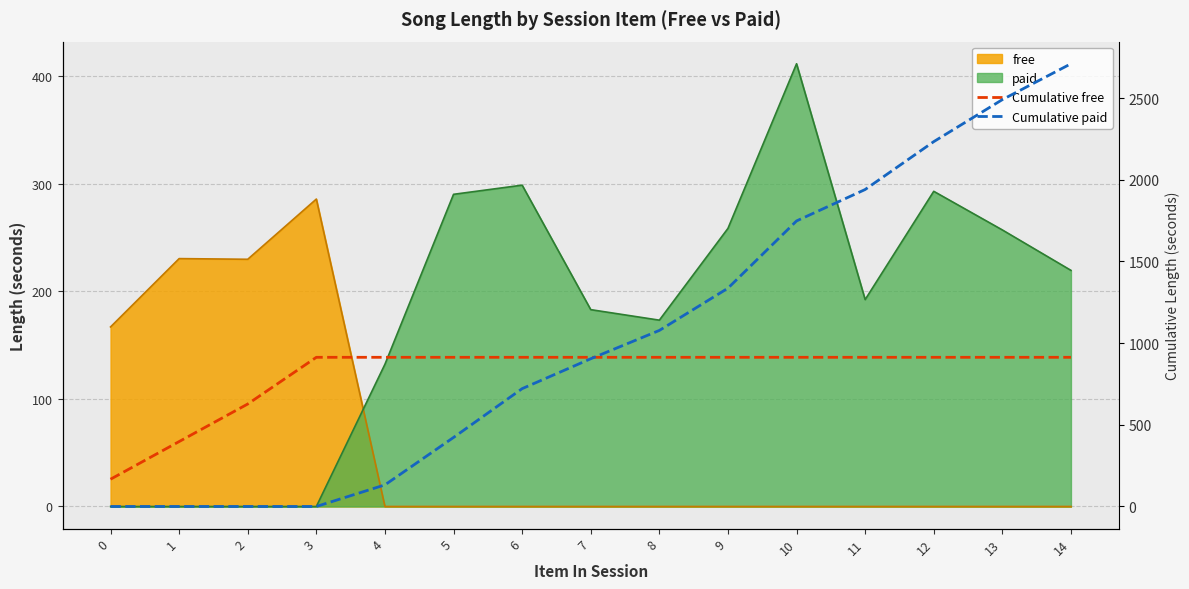

Does the chart have visible grid lines?

Yes